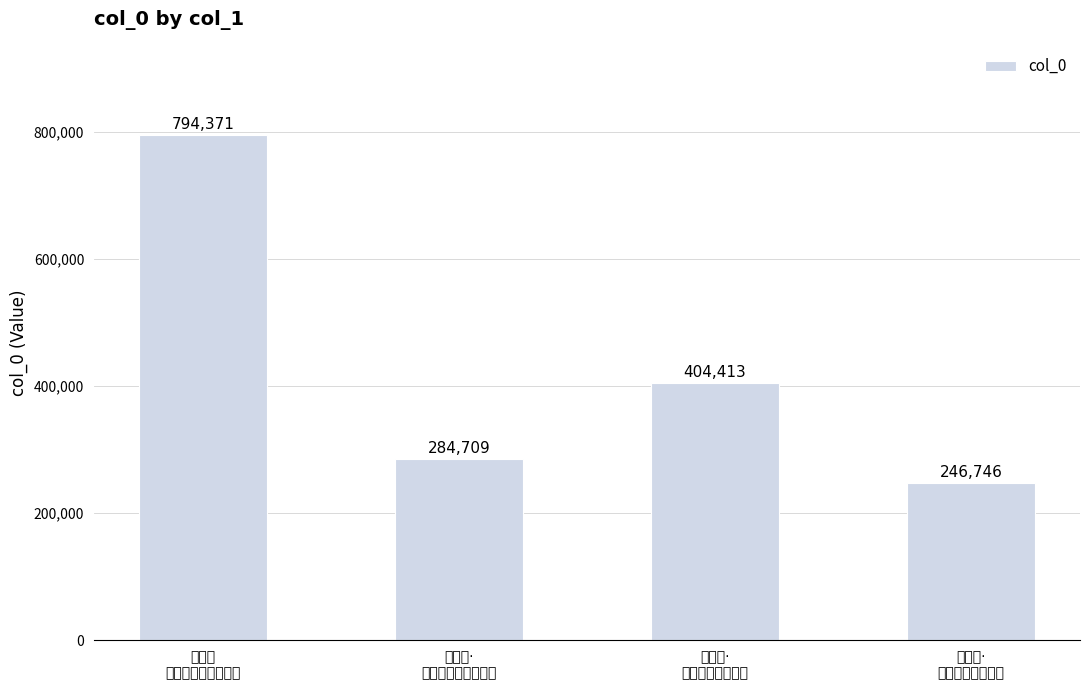

How many bars are there in total?

4